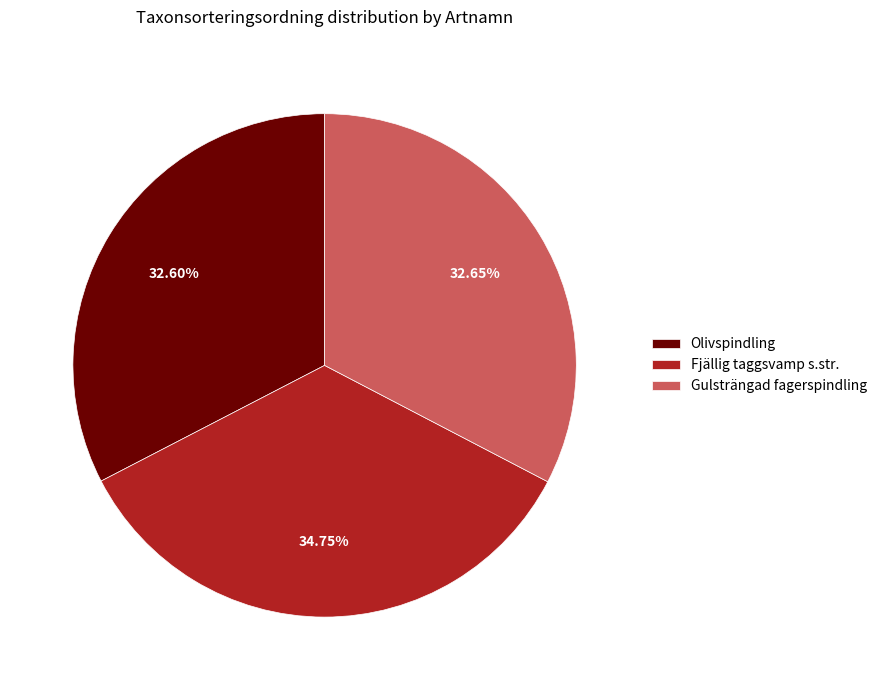

How many slices are in this pie chart?

3